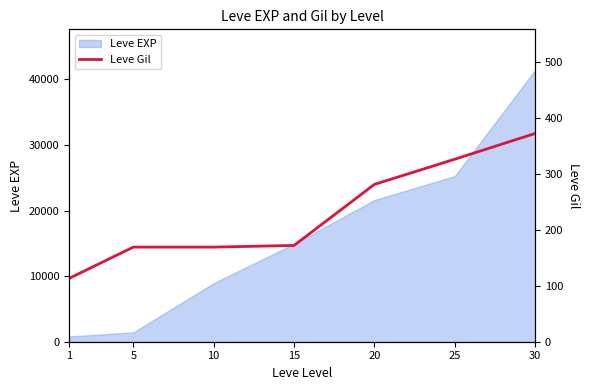

Reading left to right, list all the values displayed in this chart.

113	169	169	172	281	326	372